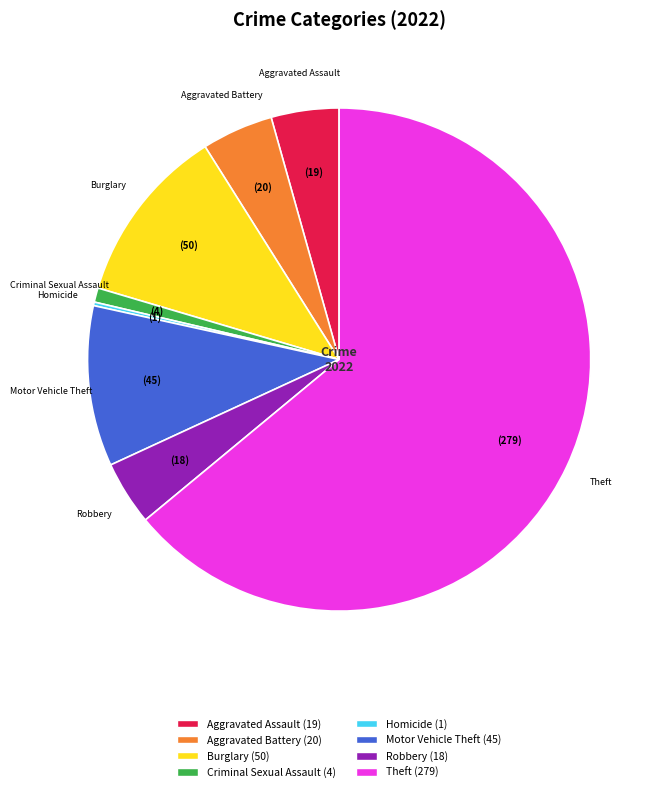

Is there any slice that represents more than half of the pie?

Yes